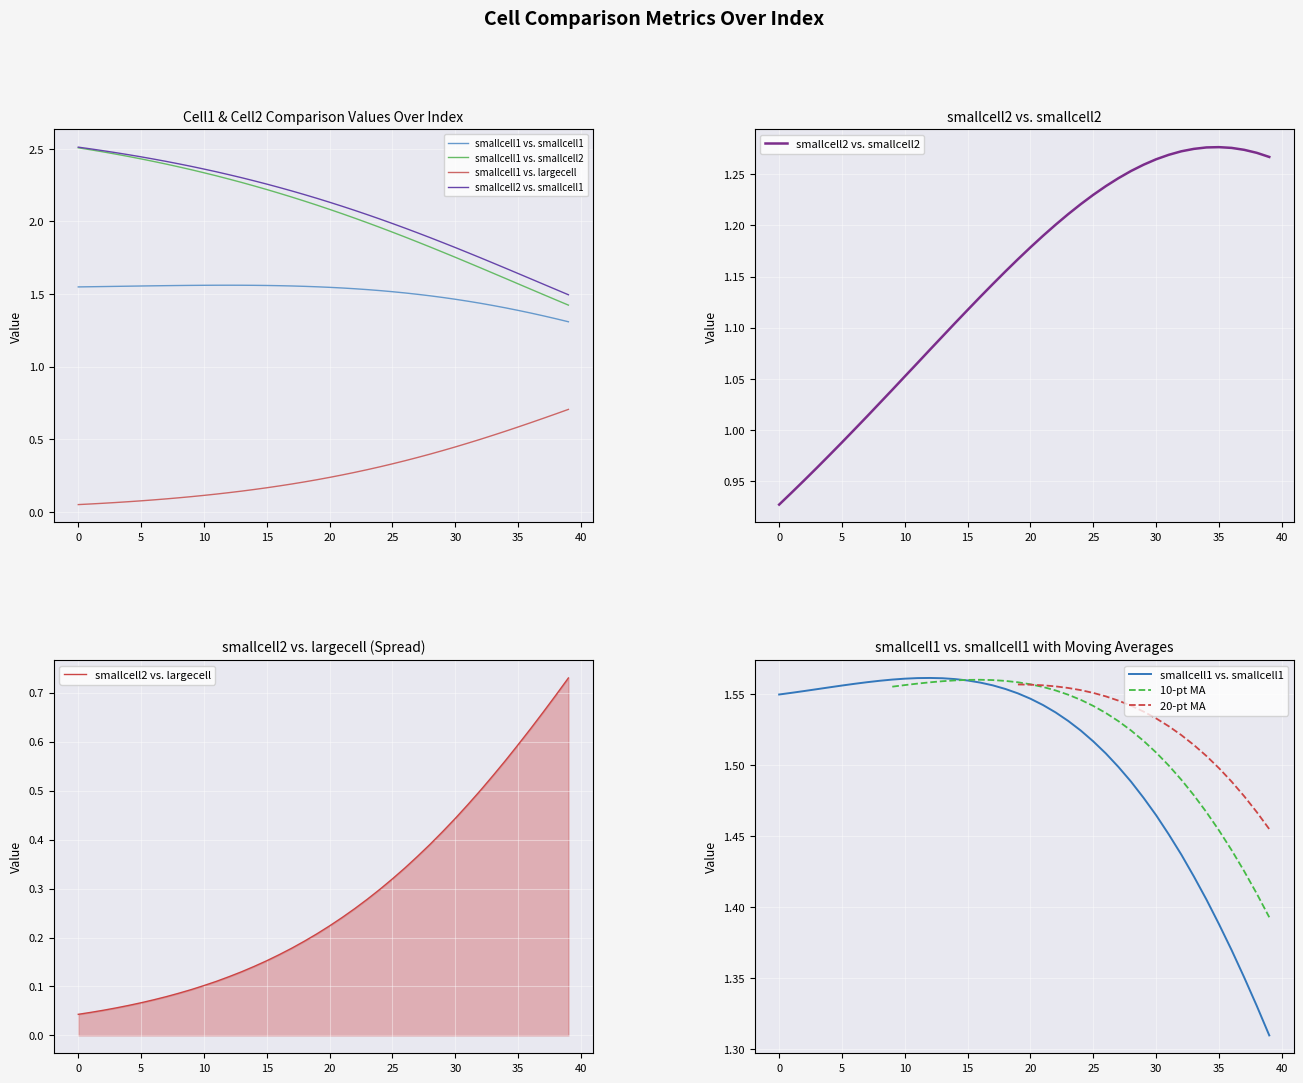

List the labels in order of smallcell2 vs. smallcell2 value, largest first.

35, 34, 36, 33, 37, 32, 38, 31, 39, 30, 29, 28, 27, 26, 25, 24, 23, 22, 21, 20, 19, 18, 17, 16, 15, 14, 13, 12, 11, 10, 9, 8, 7, 6, 5, 4, 3, 2, 1, 0